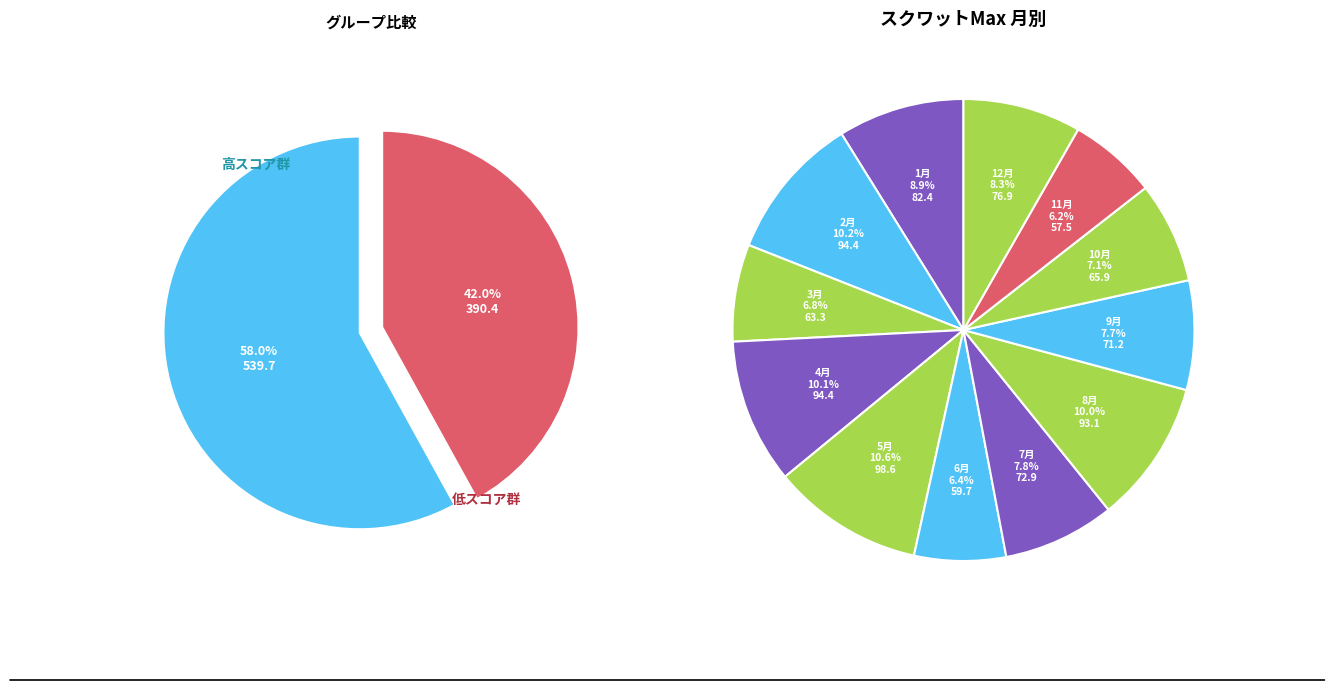

What is the total percentage of 5月 and 10月?

17.7%